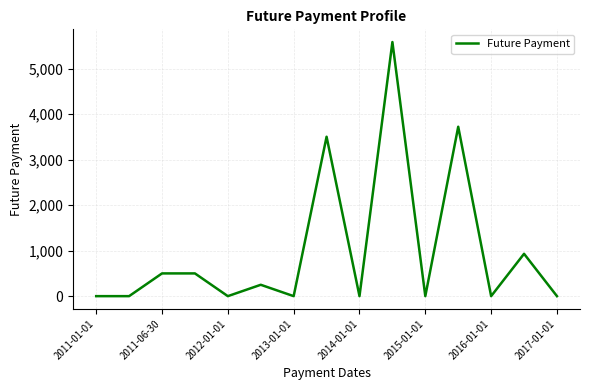

What is the maximum value shown in the chart?

5588.0